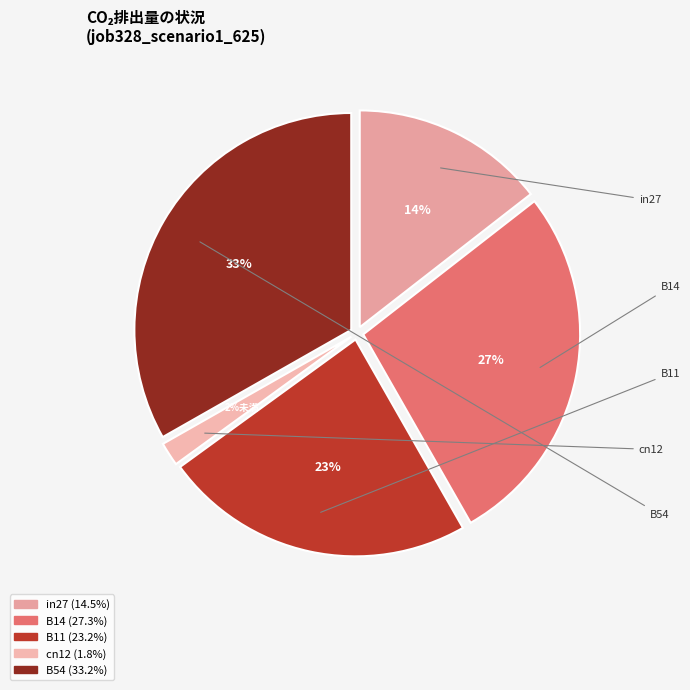

What is the change in value from B11 to cn12?

-0.3